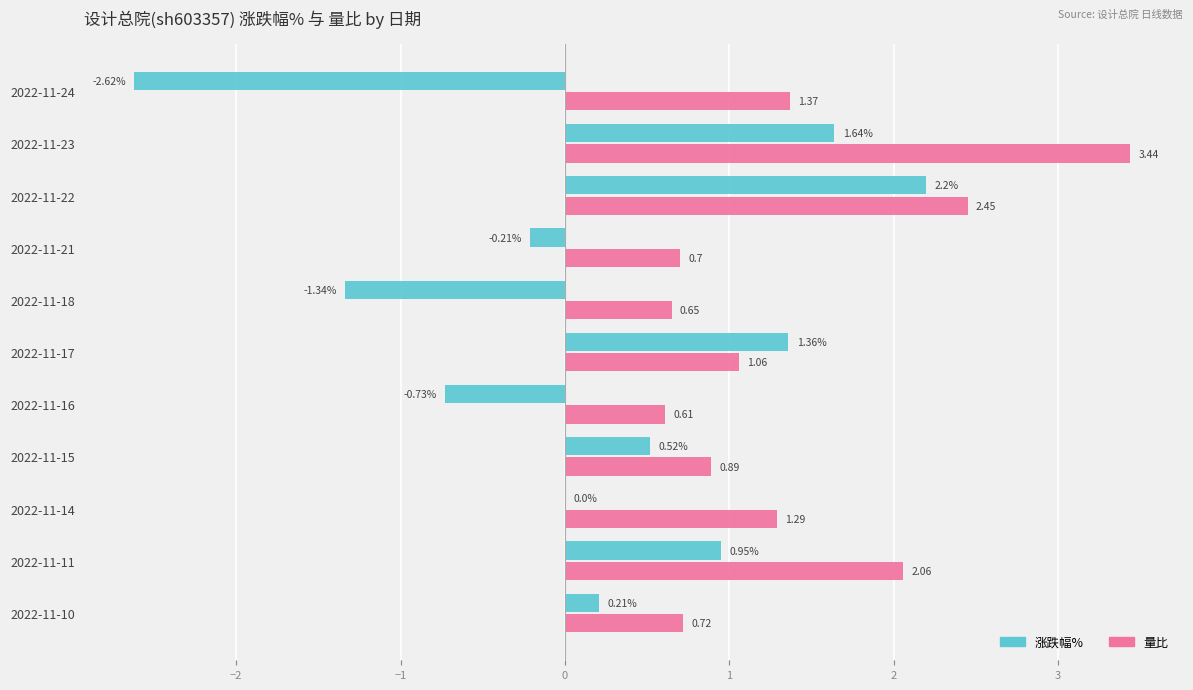

What is the total value across all series at 2022-11-24?

-1.2